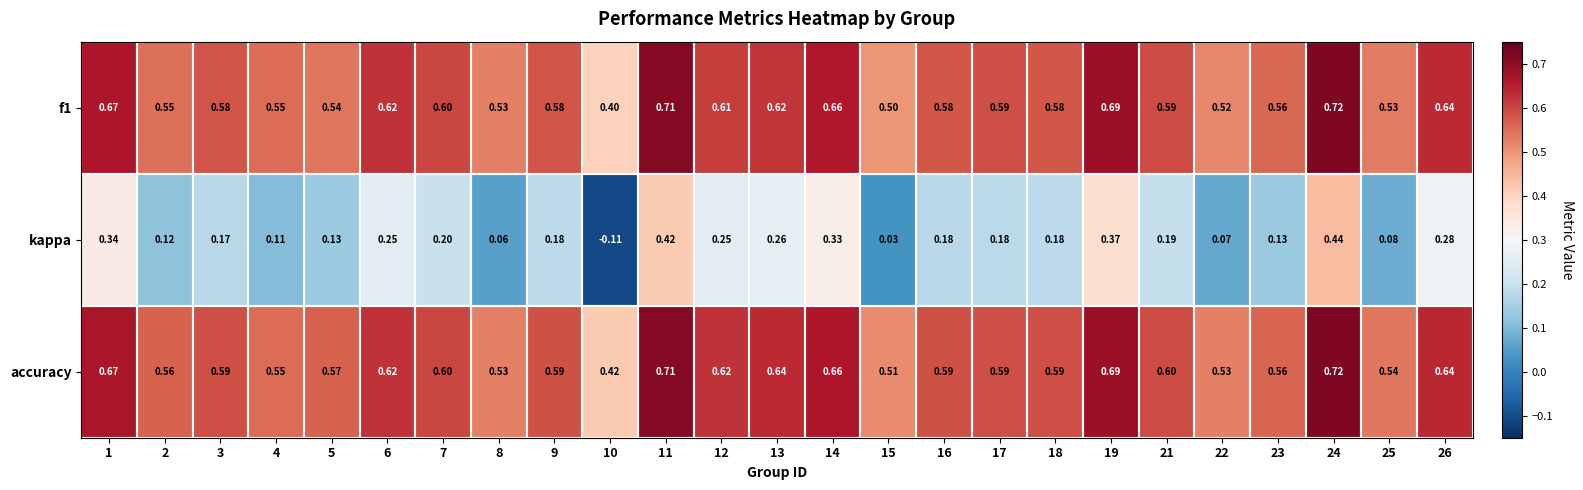

Which series has the largest range (max minus min)?

kappa